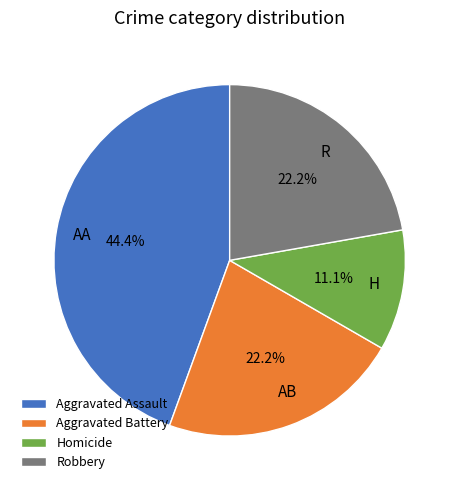

Which slice is the largest?

Aggravated Assault